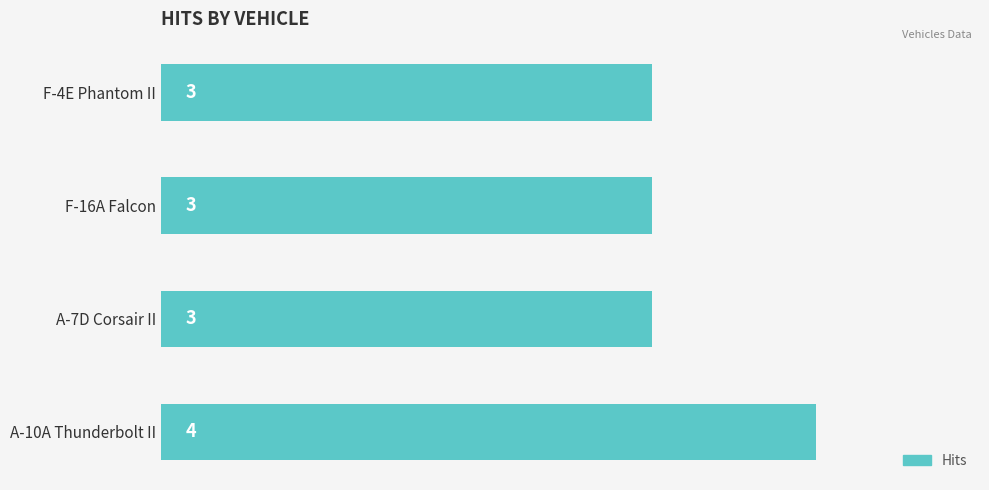

What is the average value?

3